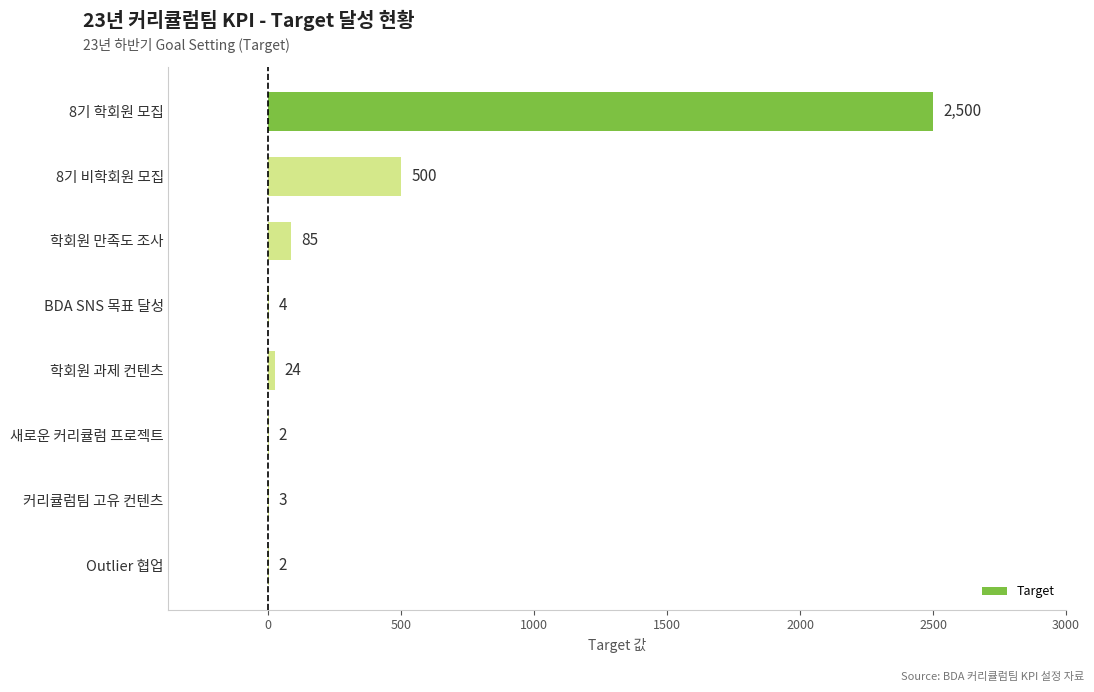

Which label corresponds to the largest value in the chart?

8기 학회원 모집